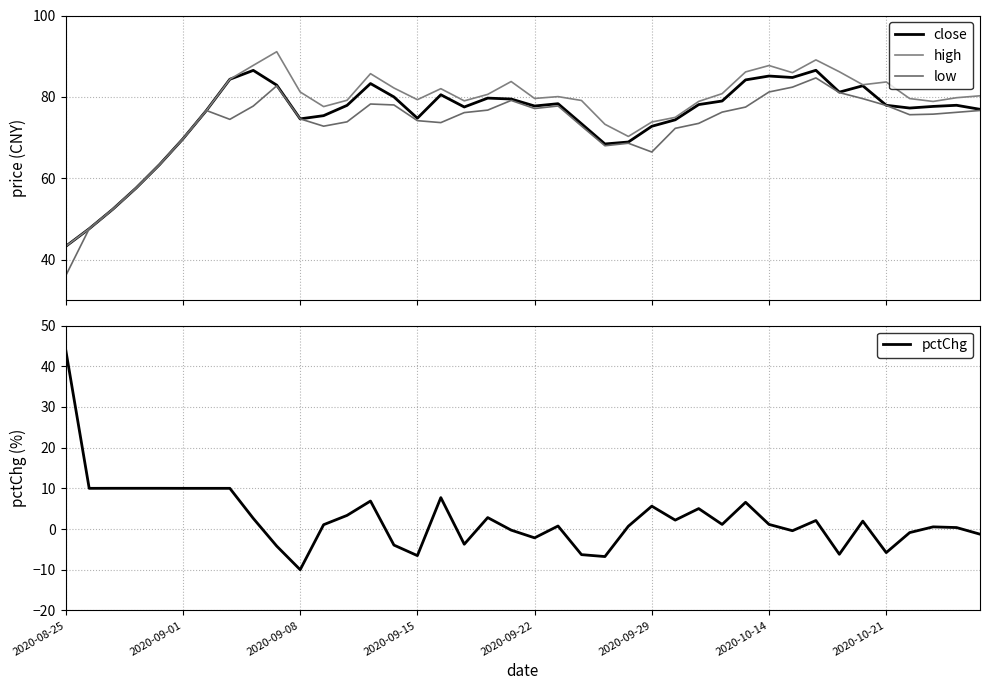

Which category has the highest value in the pctChg series?

2020-08-25